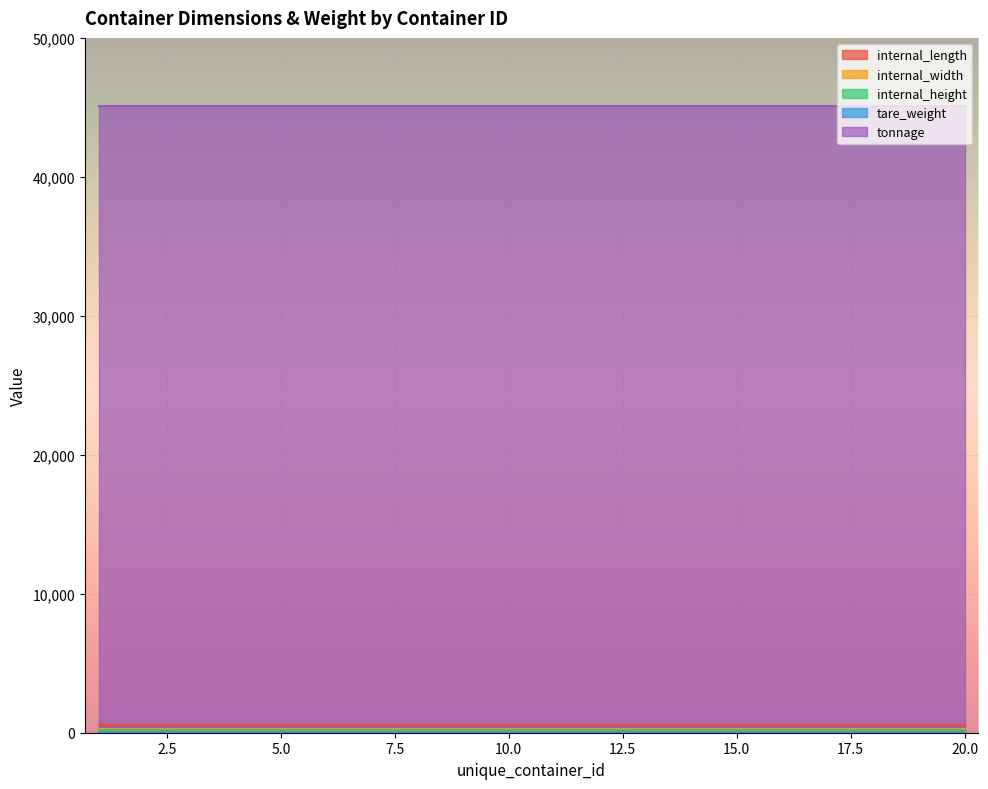

True or false: tonnage and internal_width intersect in this chart.

False